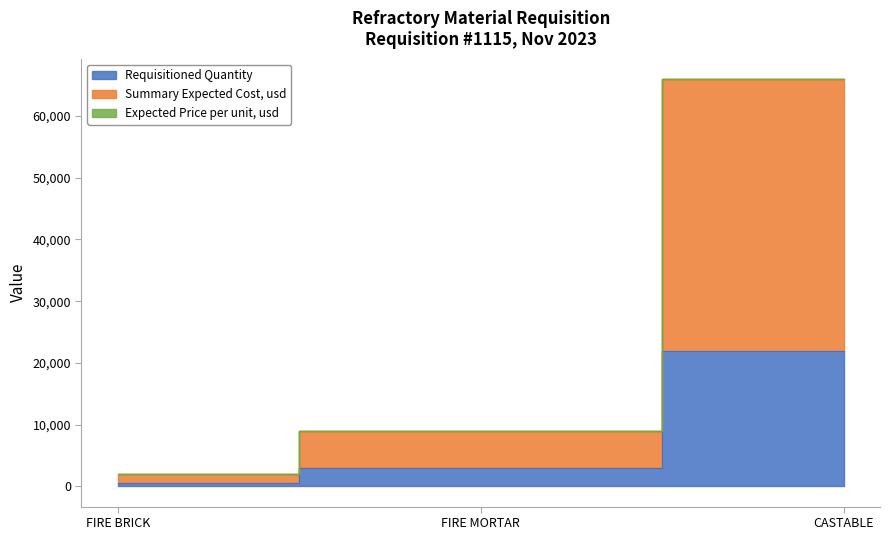

Which category has the lowest value in the Requisitioned Quantity series?

FIRE BRICK